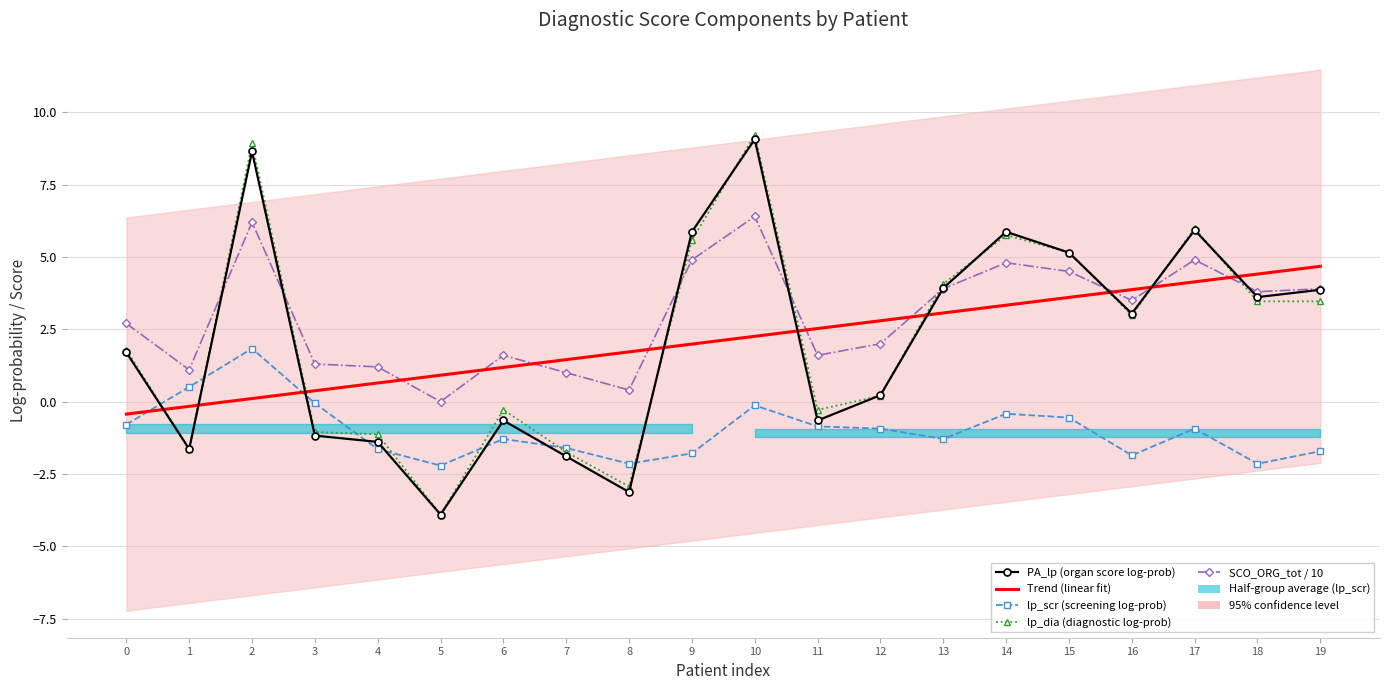

At which label does SCO_ORG_tot first exceed 3?

2